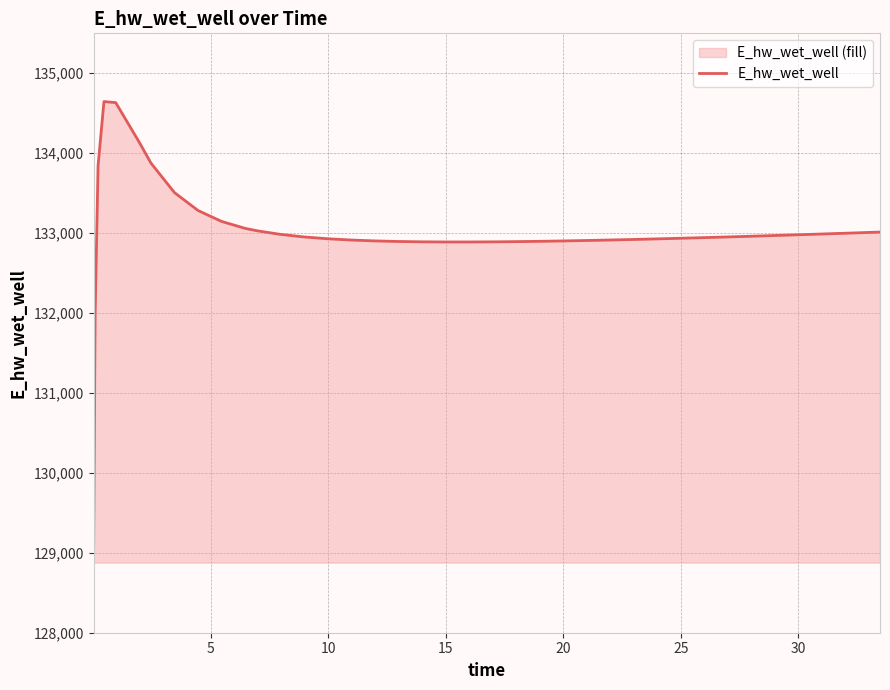

What is the minimum value shown in the chart?

129077.0